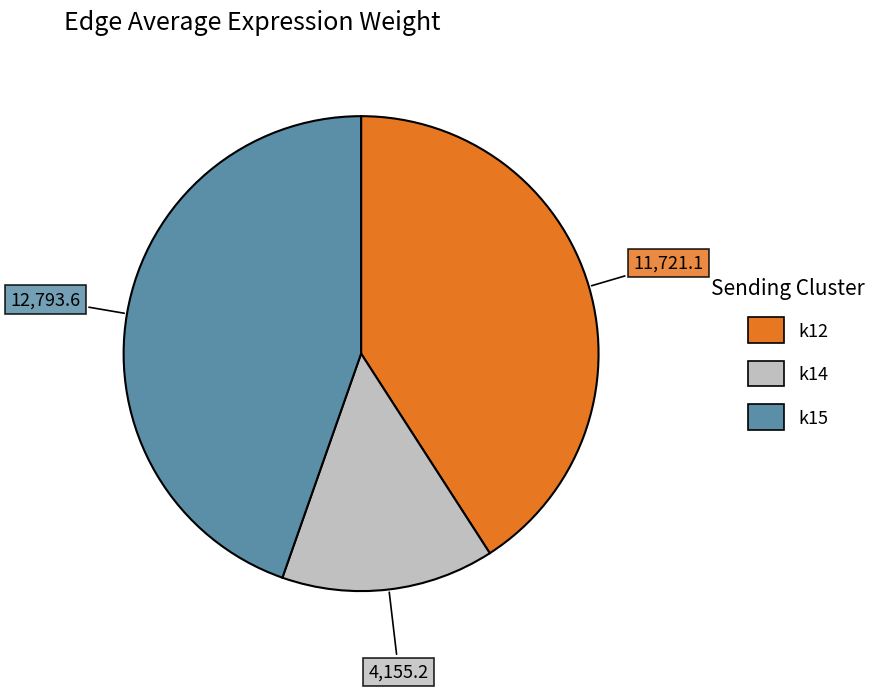

True or false: k15 accounts for 55% of the total.

False